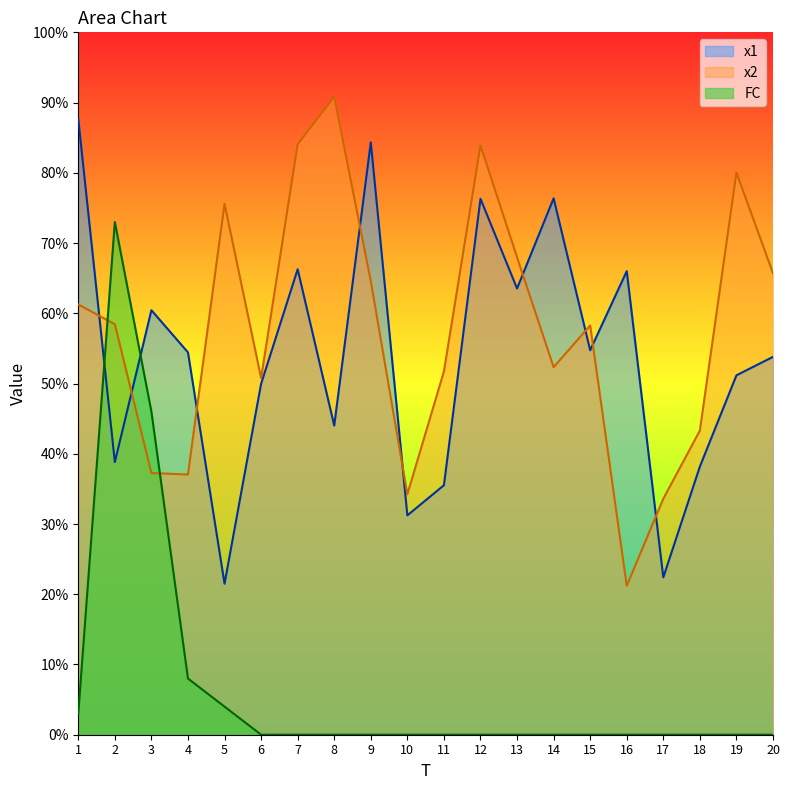

Which series has the widest spread of values?

FC